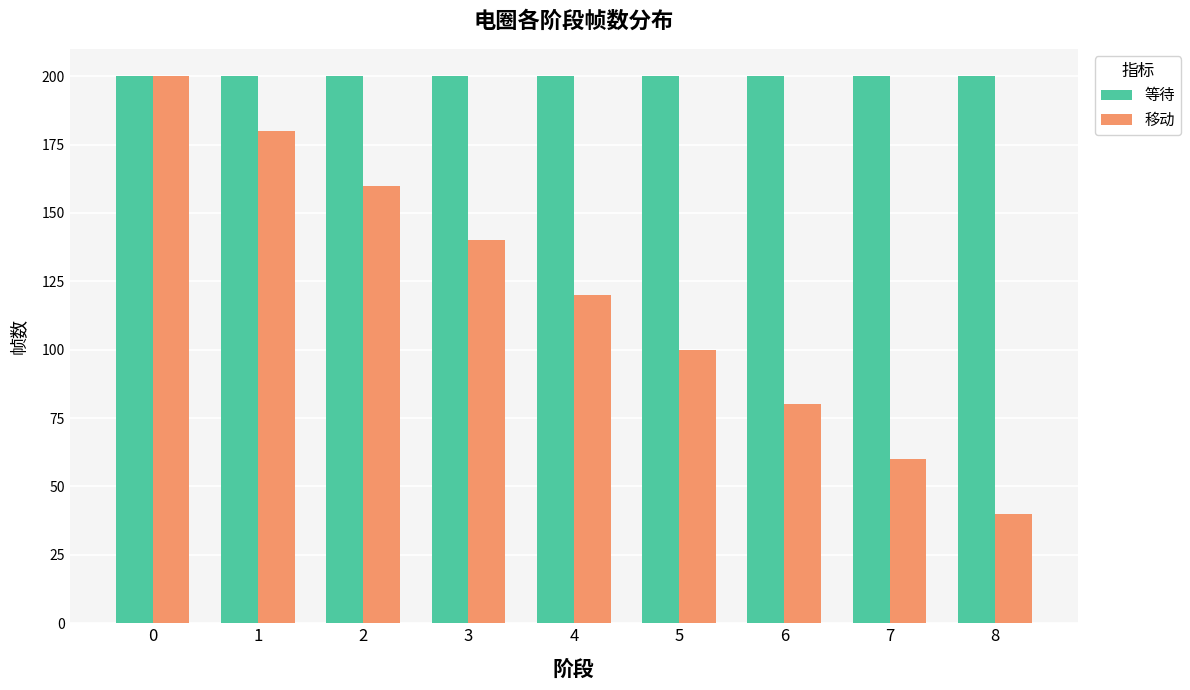

Reading left to right, list all the values displayed in this chart.

等待: 200	200	200	200	200	200	200	200	200
移动: 200	180	160	140	120	100	80	60	40